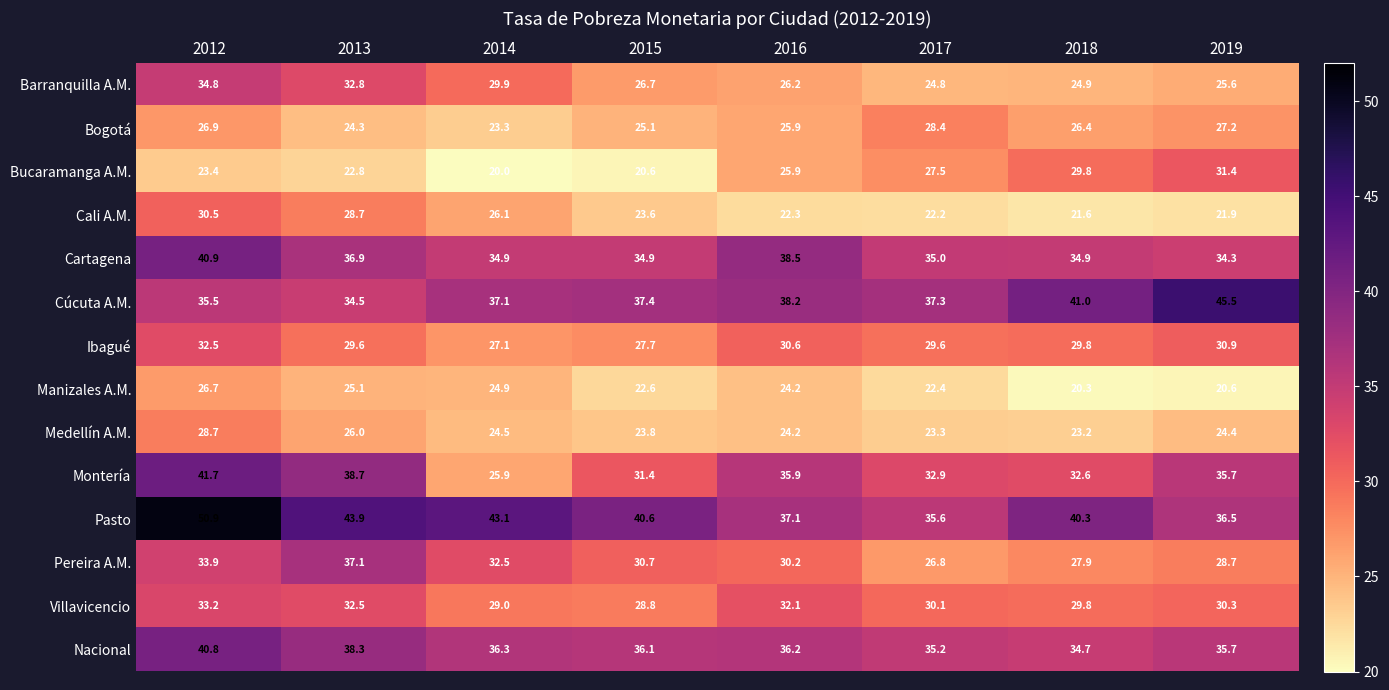

What is the total value across all series at 2017?

411.1